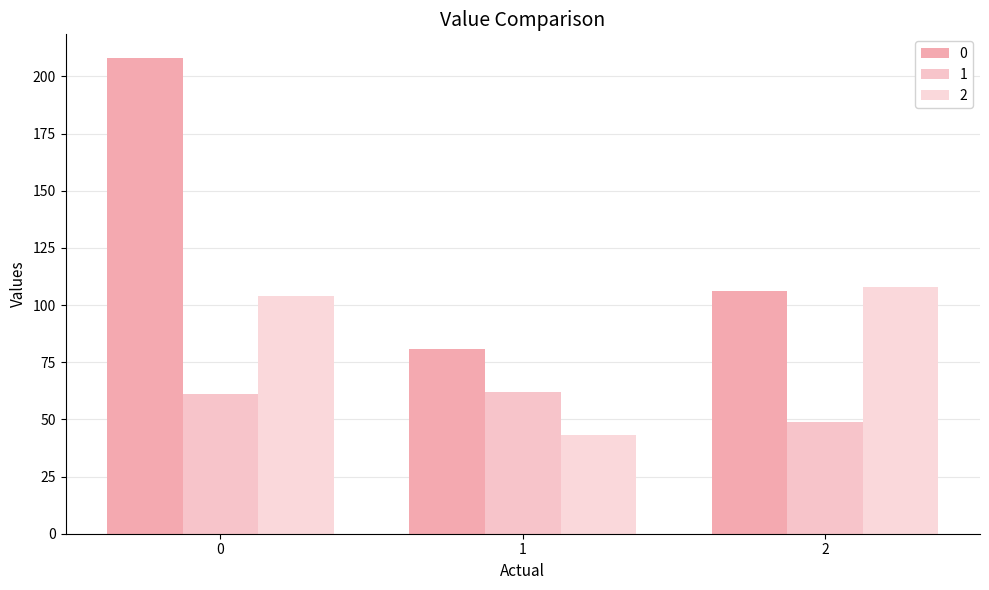

What is the highest value of the 0 series?

208